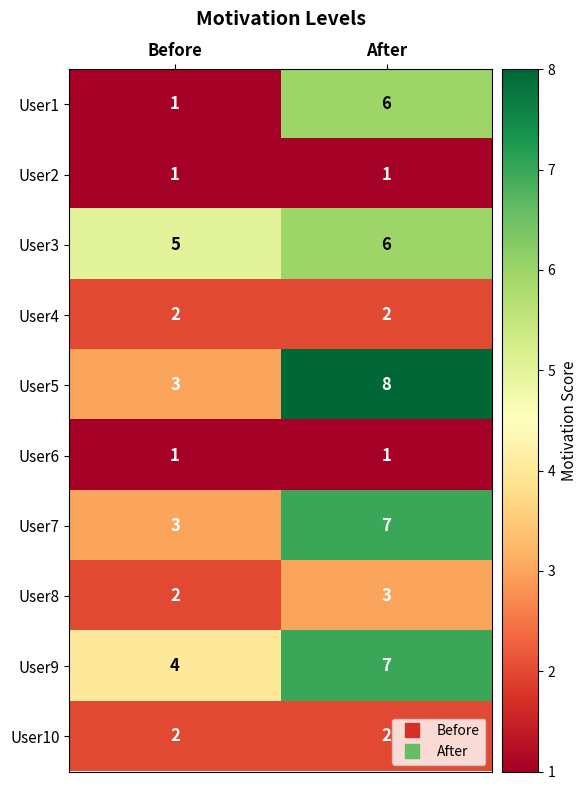

Reading left to right, list all the values displayed in this chart.

User1: Before=1	After=6
User2: Before=1	After=1
User3: Before=5	After=6
User4: Before=2	After=2
User5: Before=3	After=8
User6: Before=1	After=1
User7: Before=3	After=7
User8: Before=2	After=3
User9: Before=4	After=7
User10: Before=2	After=2